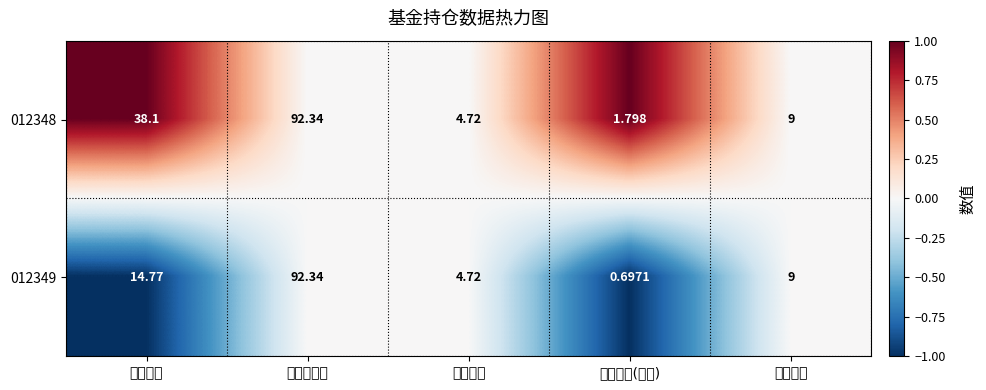

Which series has the largest range (max minus min)?

012349